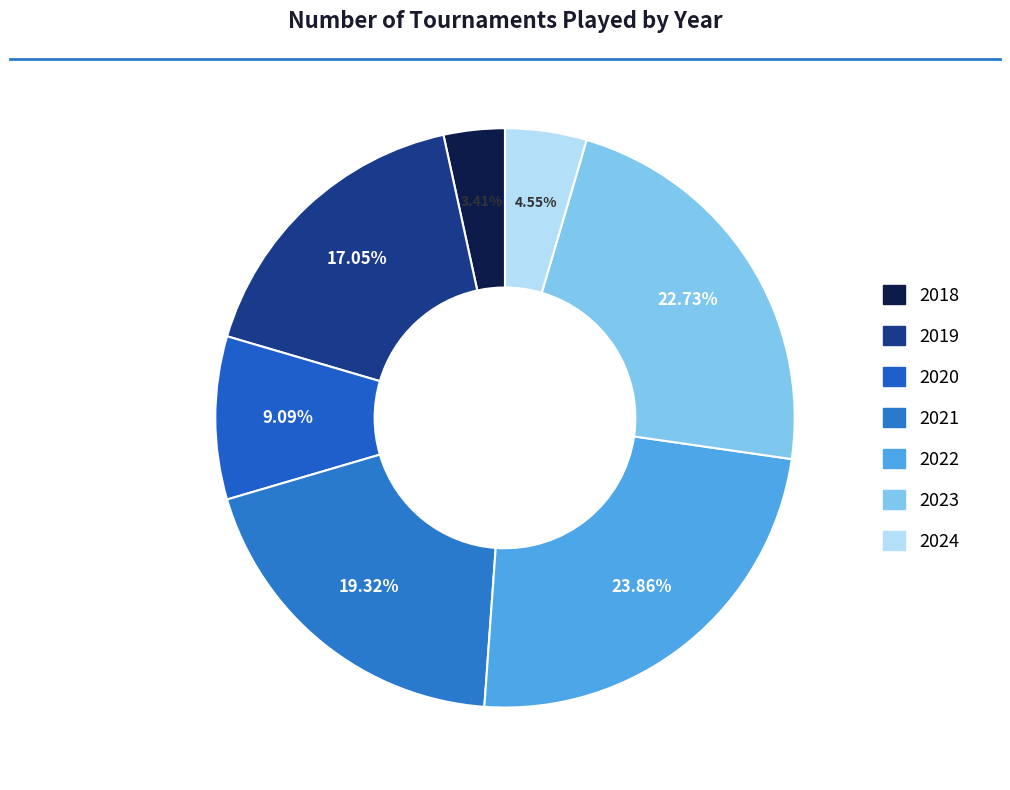

Is the sum of 2021 and 2024 greater than half?

No